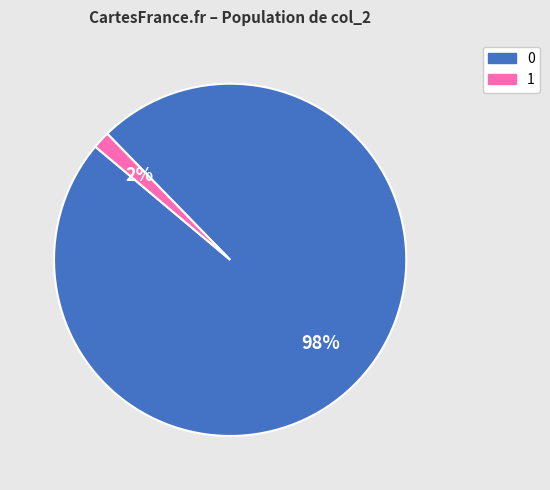

The 0 slice represents 98% of the pie. True or false?

True